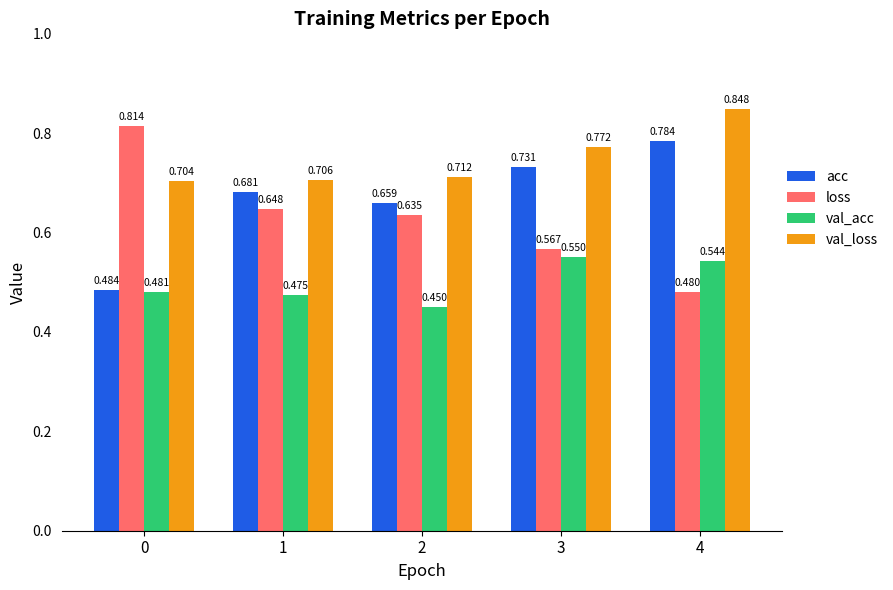

Rank the series by their average value, from lowest to highest.

val_acc, loss, acc, val_loss